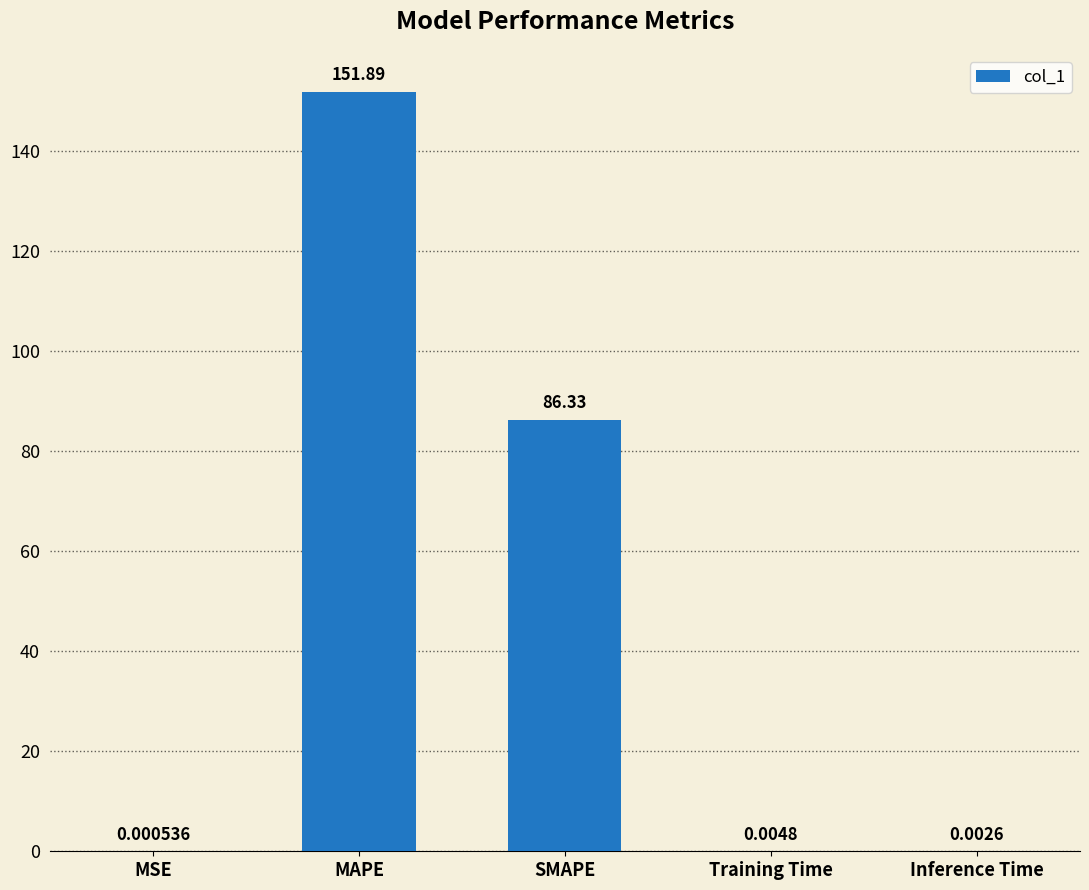

How many data points does each series have?

5